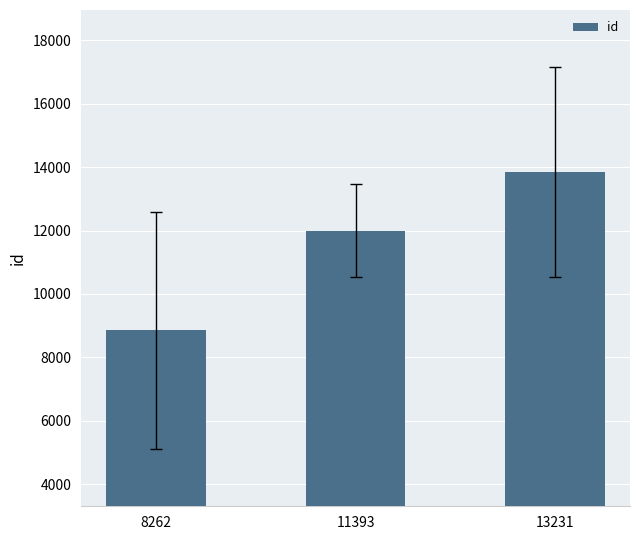

The chart shows a value of 5339 at 8262. True or false?

False